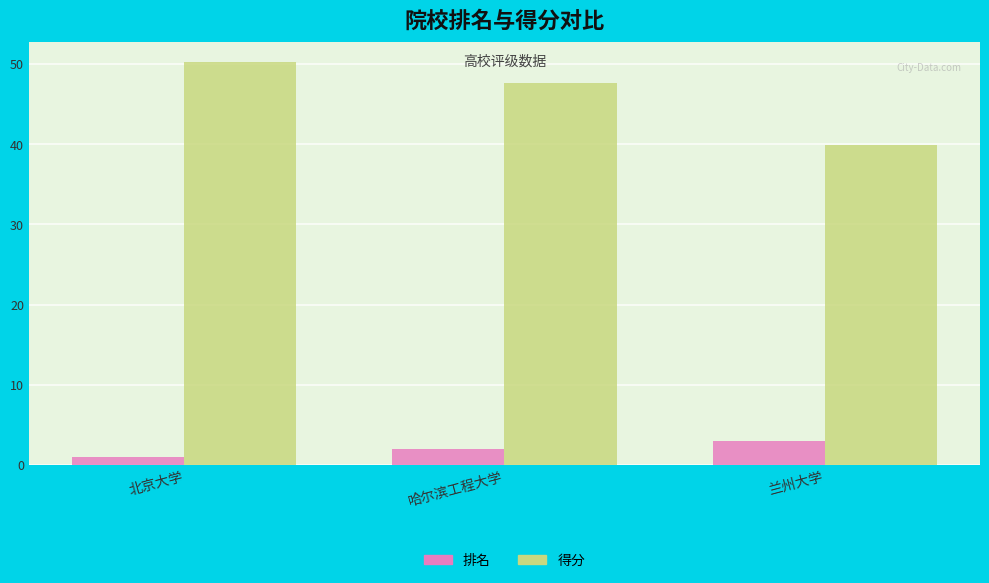

What is the approximate value of 得分 at 兰州大学?

39.9